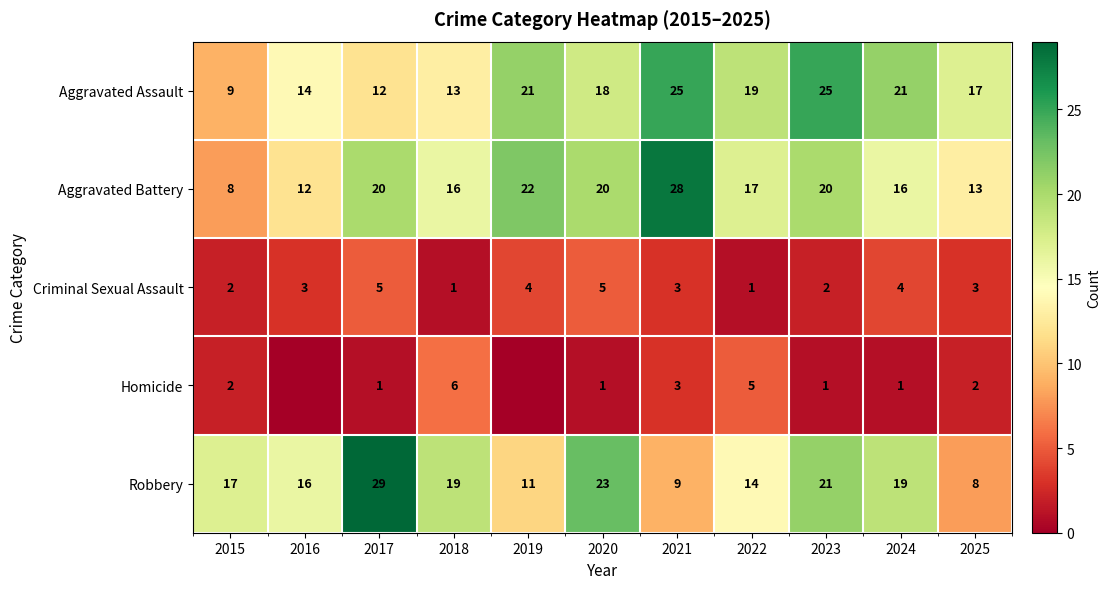

At which label is Aggravated Battery closest to 18?

2022